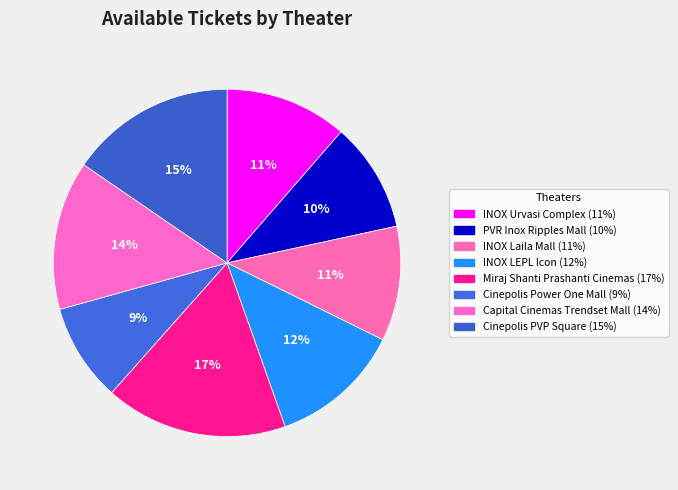

To the nearest percent, what is the average slice percentage?

12%